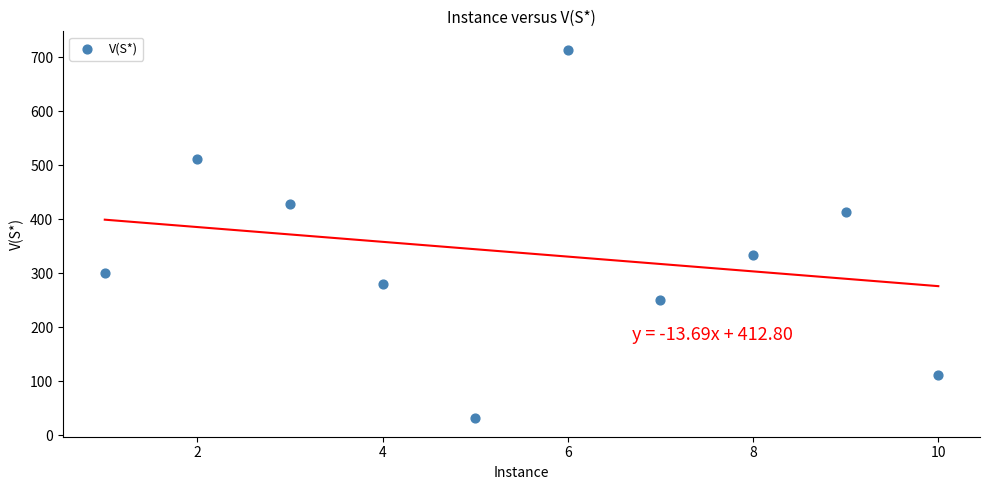

What is the average X value?

6